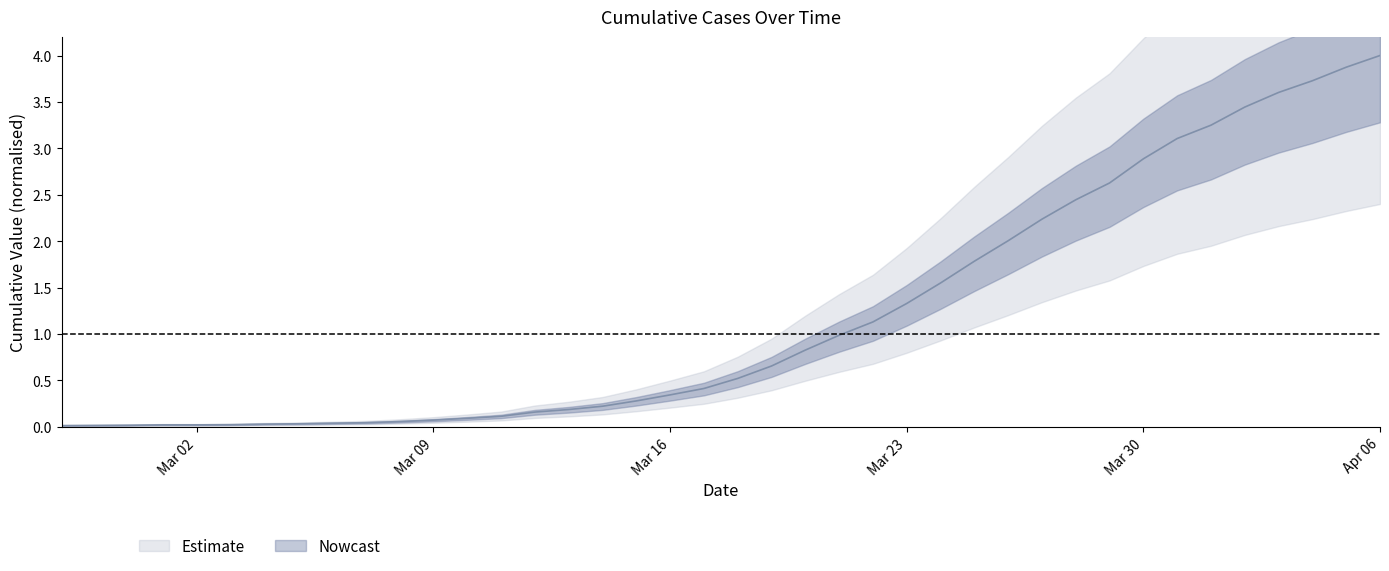

What is the label of the 5th point from the left?

Mar 02